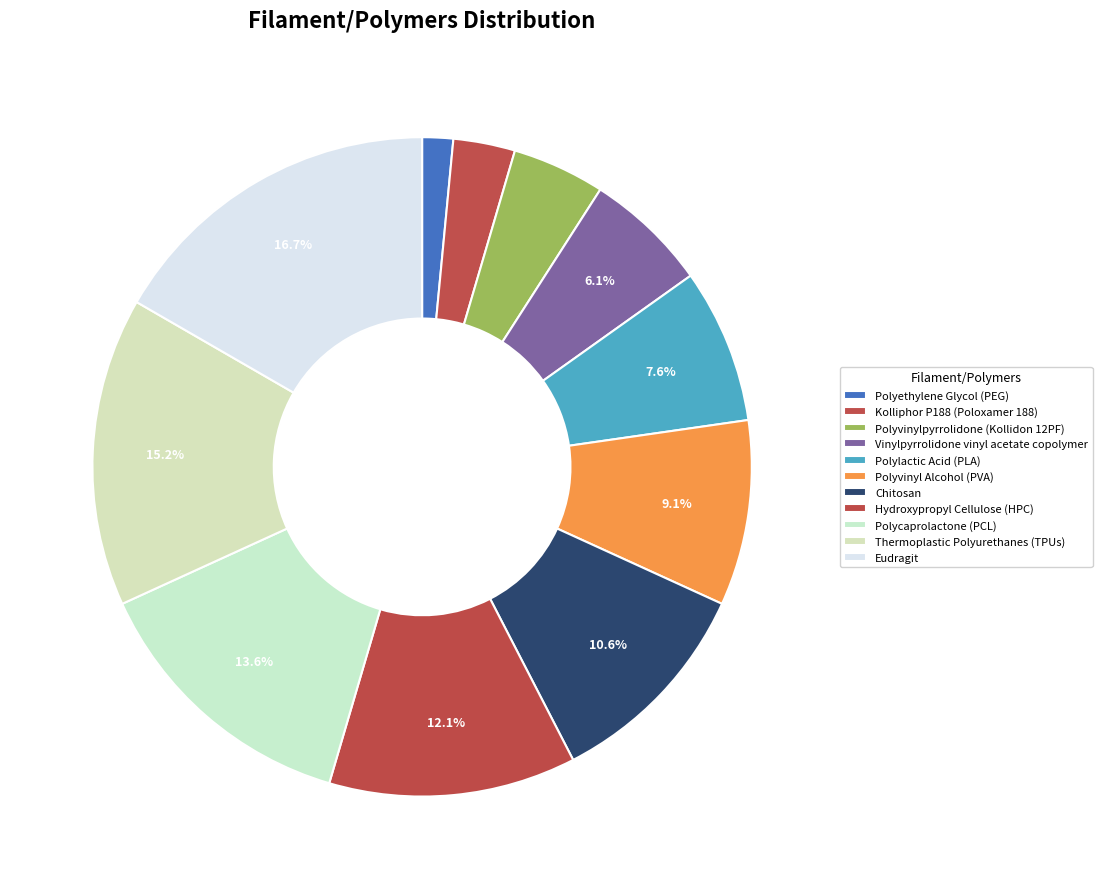

To the nearest percent, what is the difference between the largest and smallest slice percentages?

15%